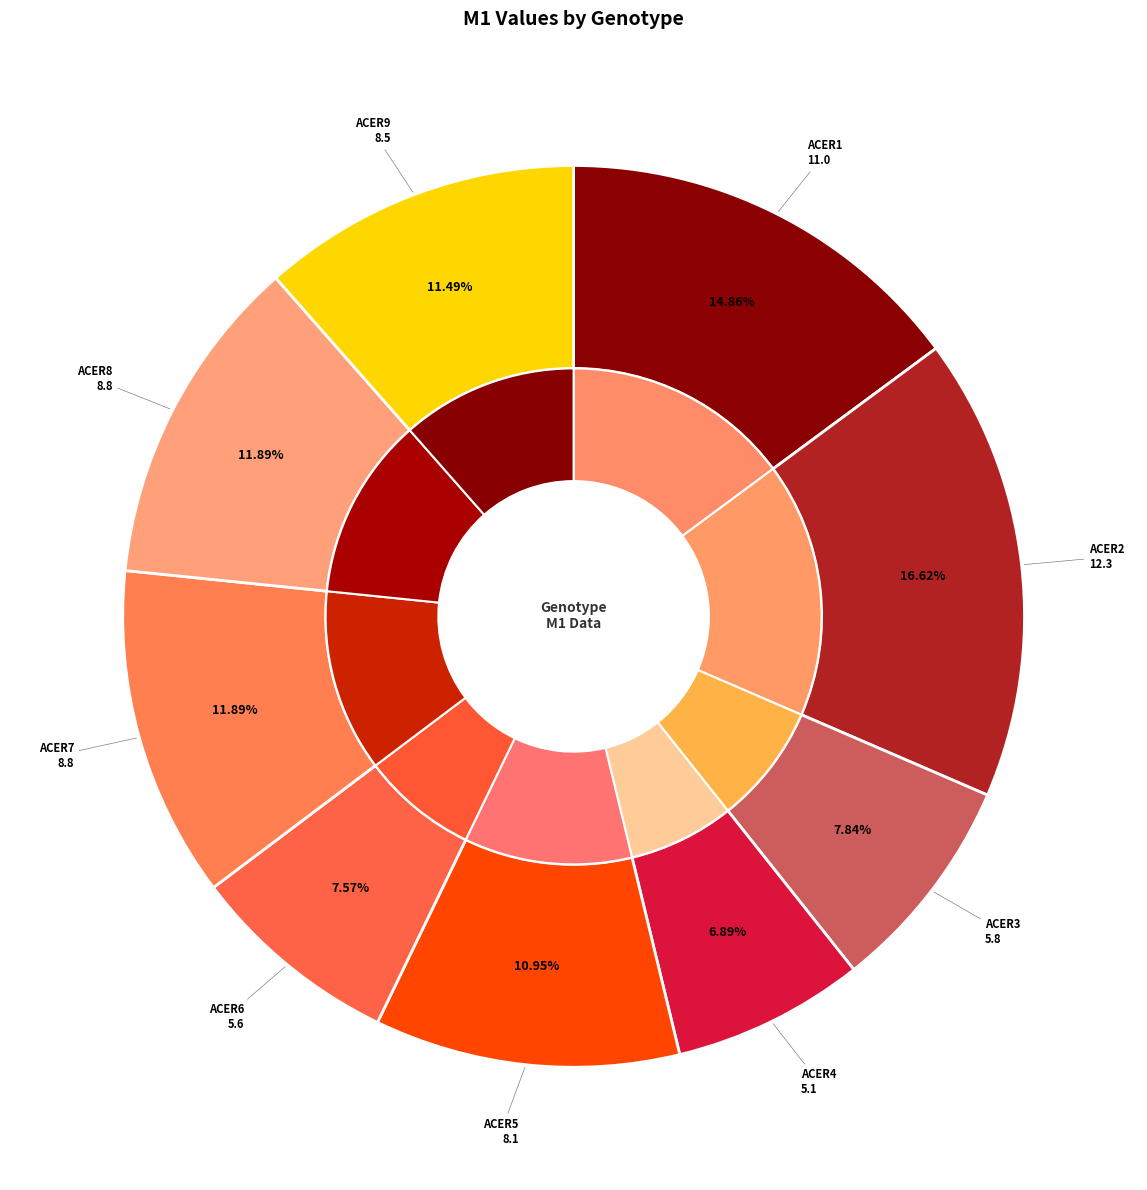

What percentage is the ACER7 slice, to the nearest percent?

12%